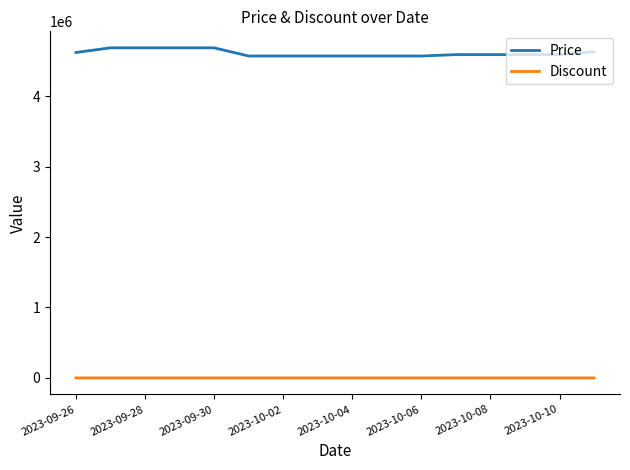

True or false: Discount and Price intersect in this chart.

False